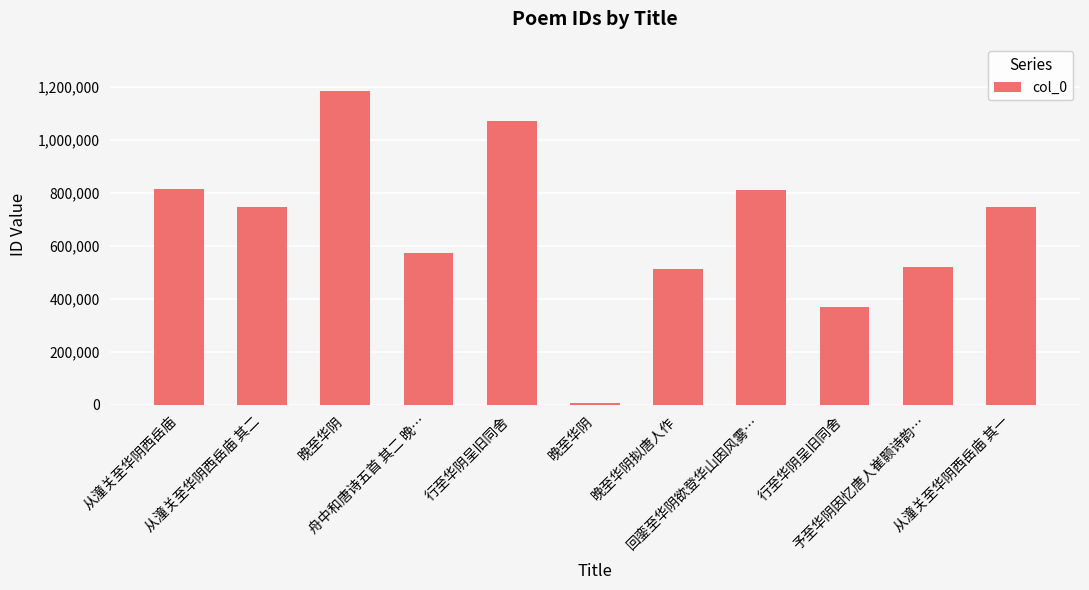

Does the chart contain any negative values?

No